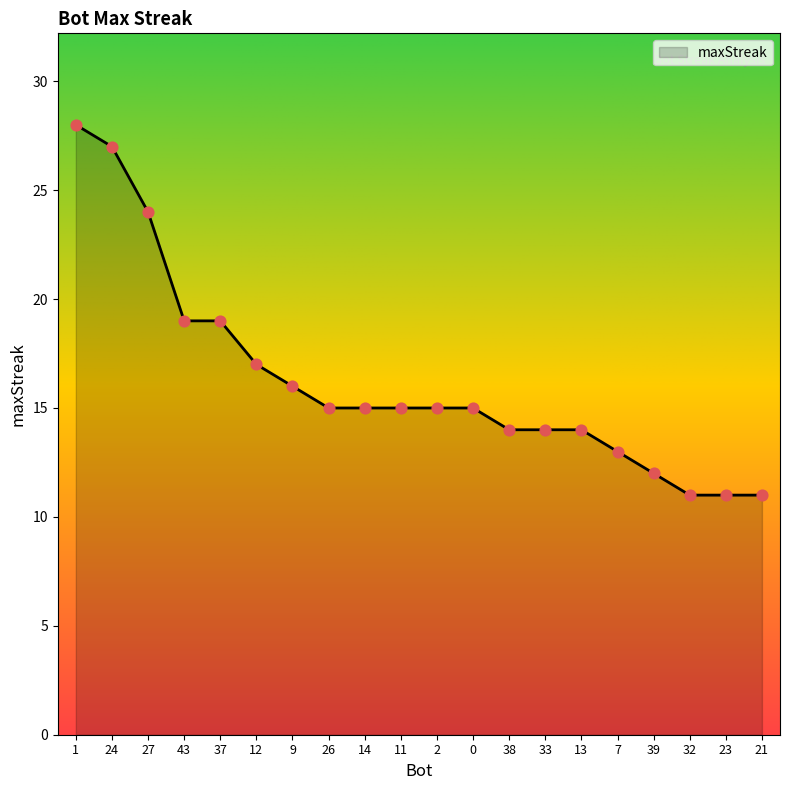

What is the ratio of the value at 1 to the value at 24?

1.0